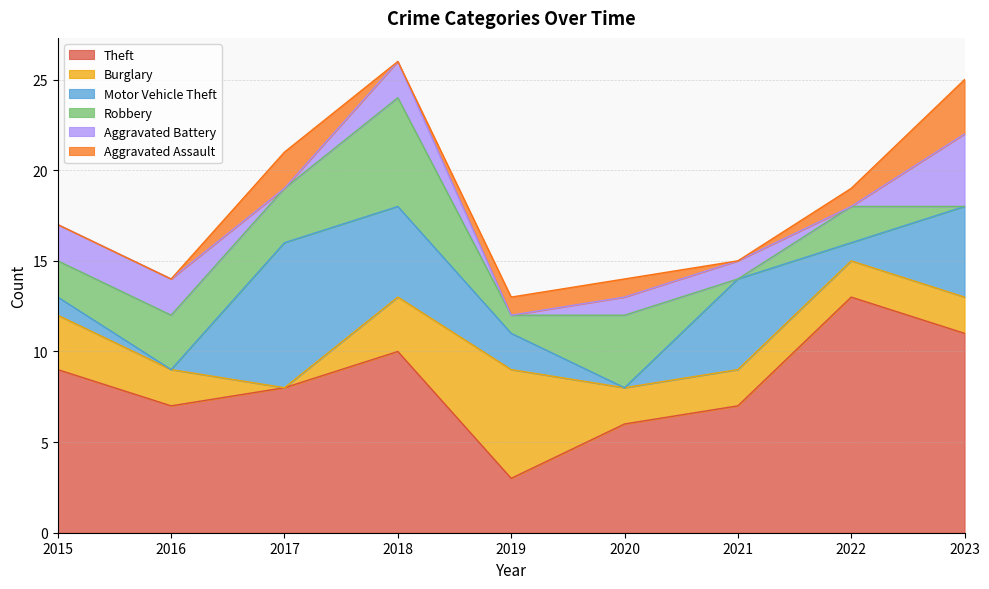

How many intersections are there between Burglary and Robbery?

4